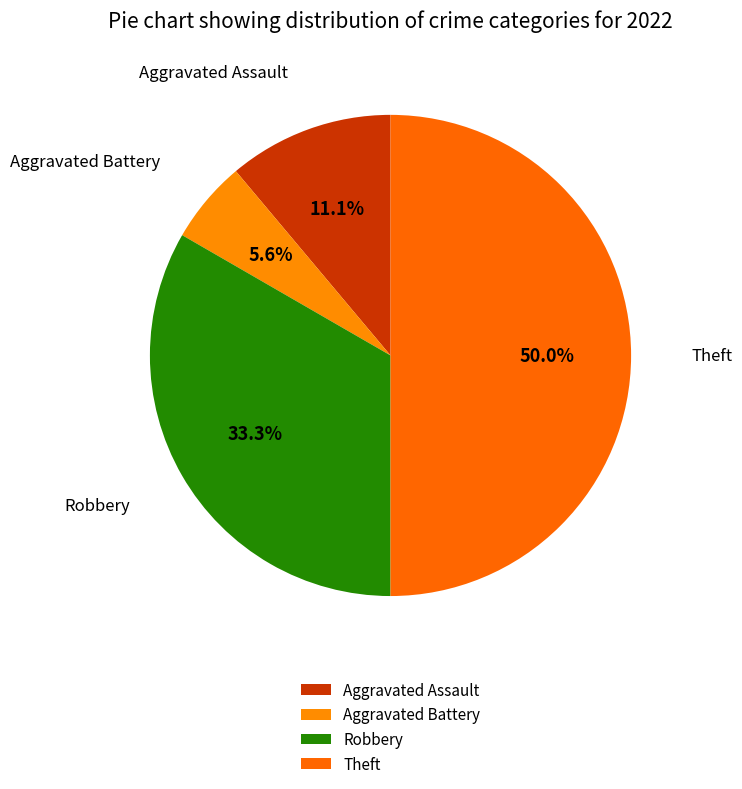

Count the number of slices in the pie.

4